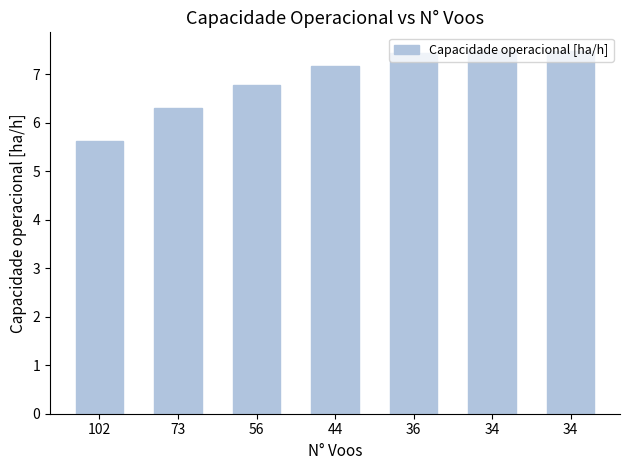

Reading right to left, what are all the values shown in this chart?

34=7.5	34=7.5	36=7.4	44=7.2	56=6.8	73=6.3	102=5.6